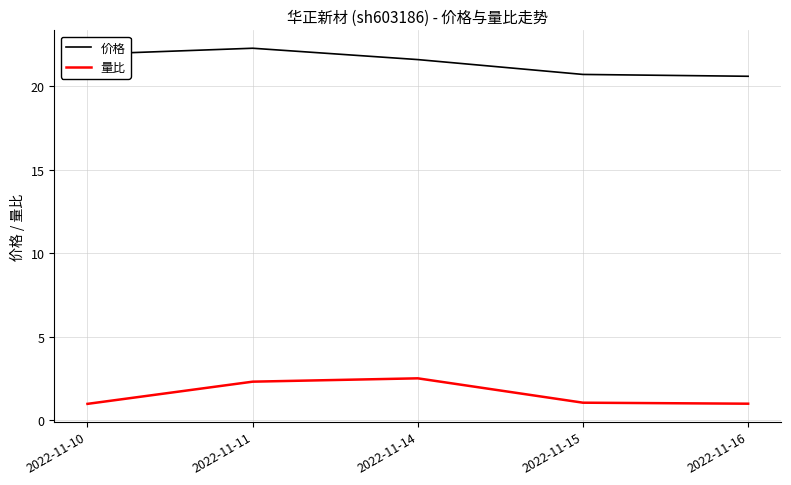

What are all the series names shown in the legend?

价格, 量比